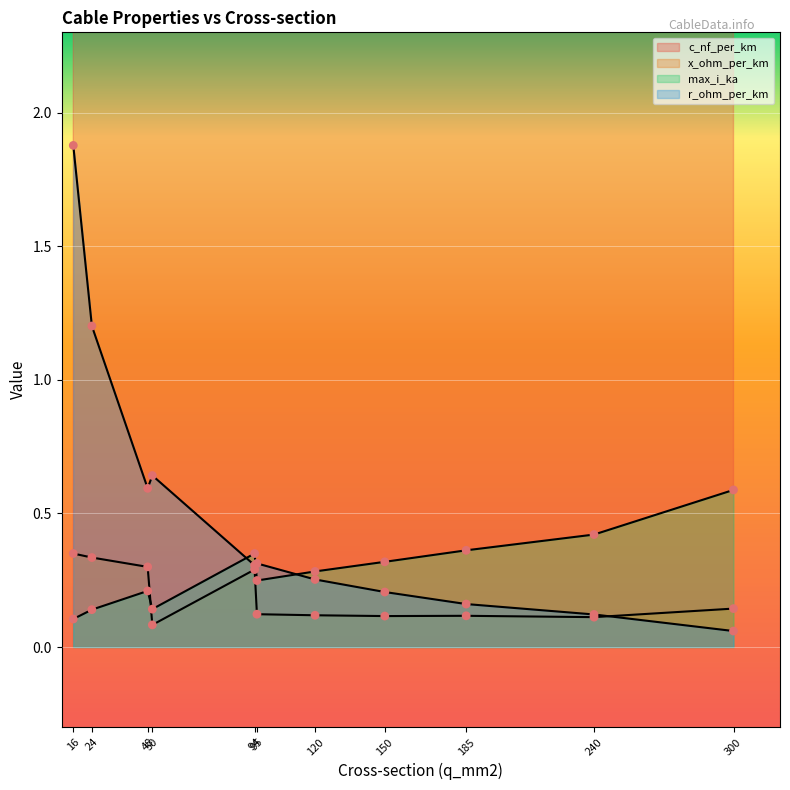

Is the value of x_ohm_per_km at 300 greater than the value of max_i_ka at 94?

No